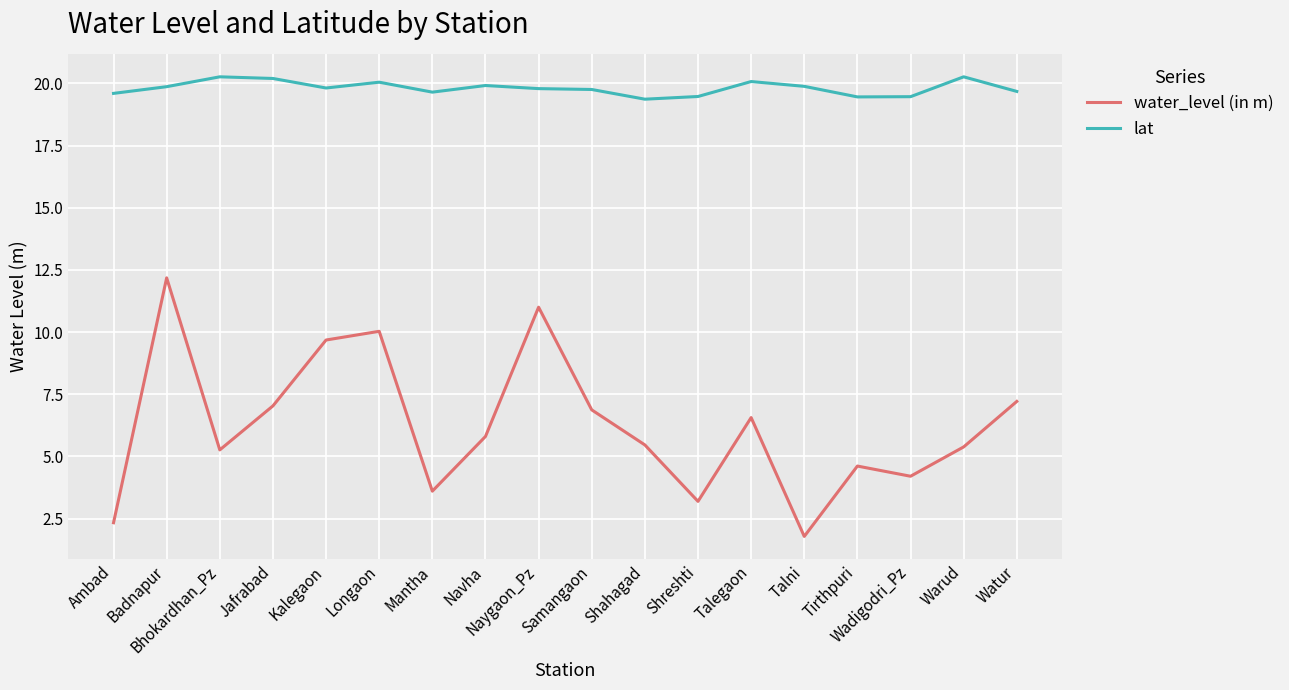

What is the approximate value of lat at Naygaon_Pz?

19.8